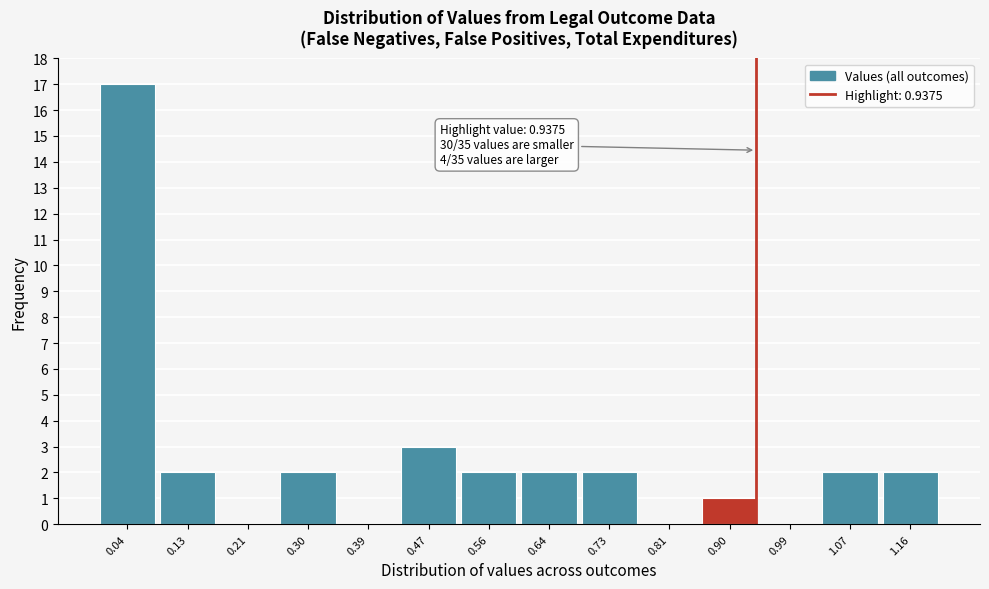

Which range on the x-axis has the tallest bar?

0.00 to 0.09